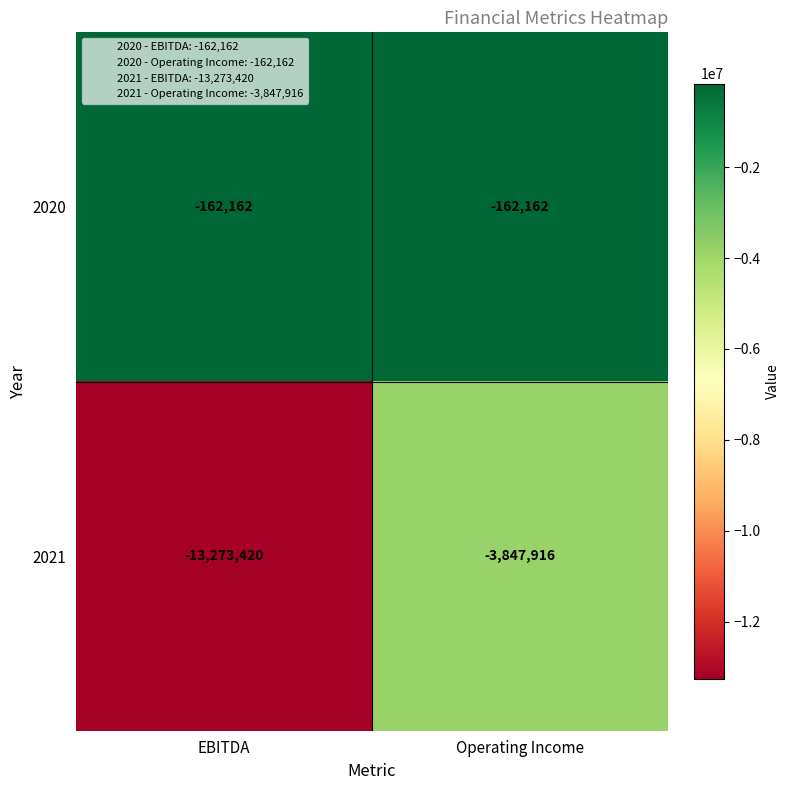

What is the difference between the maximum and minimum values in the 2021 series?

9425504